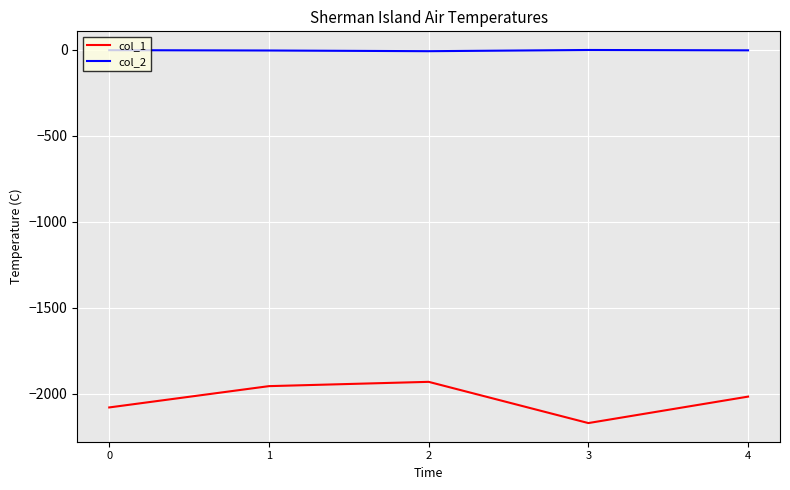

What is the average value of the col_2 series?

-3